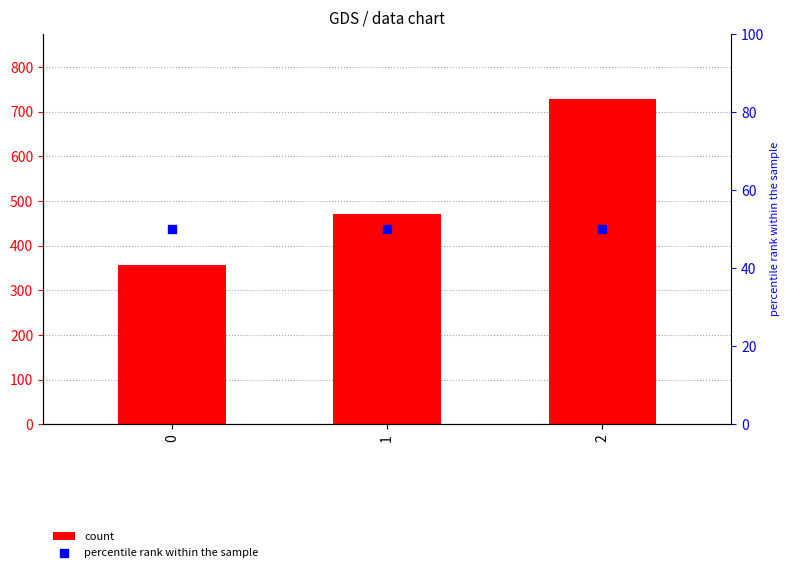

At how many categories does at least one series exceed 438?

2